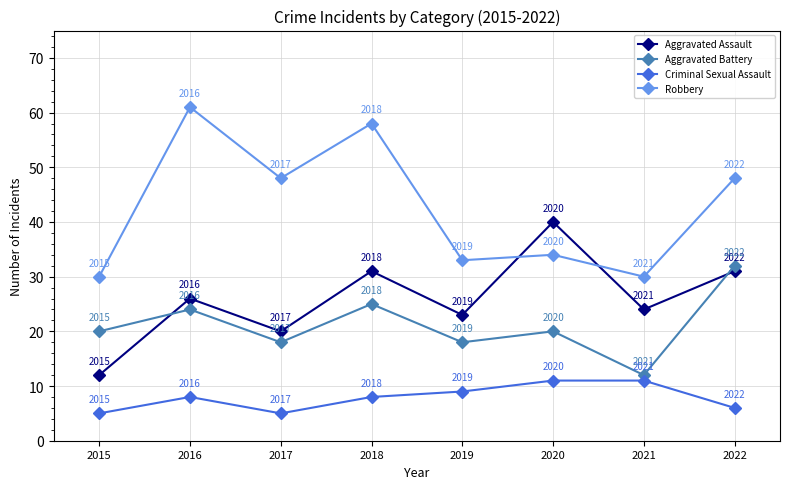

True or false: Aggravated Battery and Aggravated Assault intersect in this chart.

True